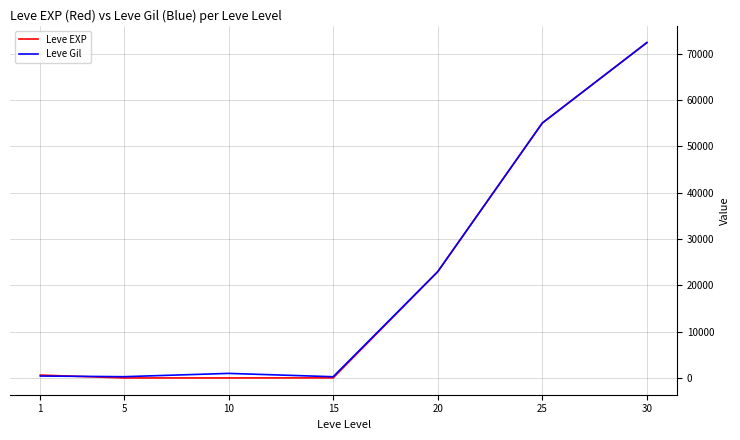

At how many categories does at least one series exceed 38711?

2